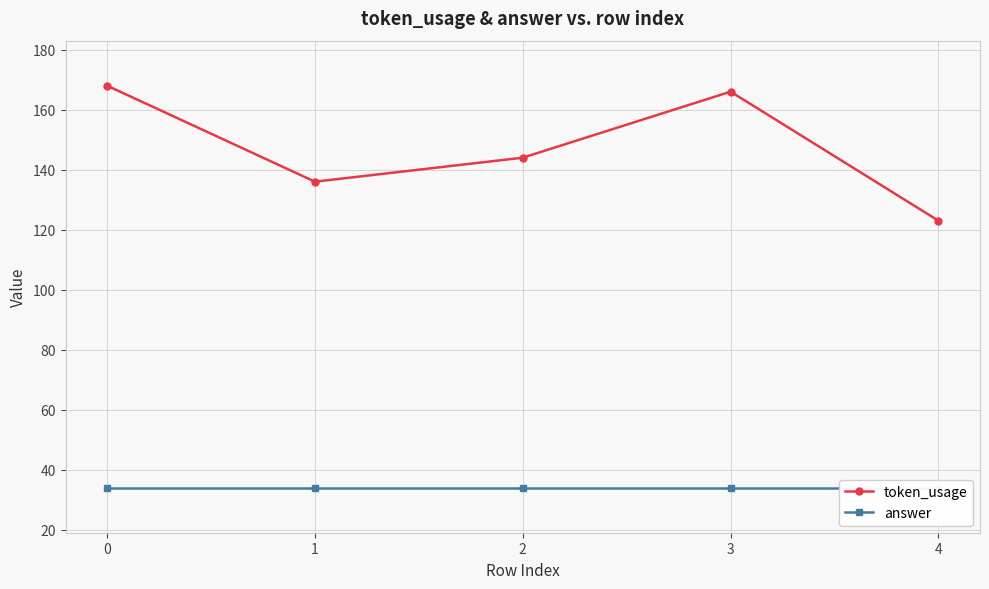

How many interior local peaks does the token_usage series have?

1